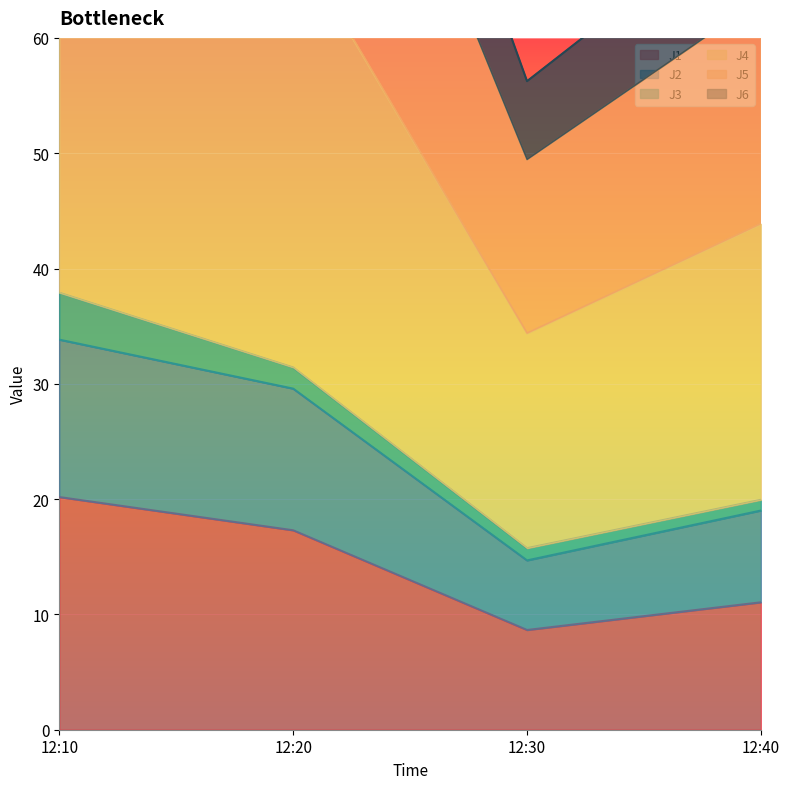

What is the sum of all J5 values?

372.2